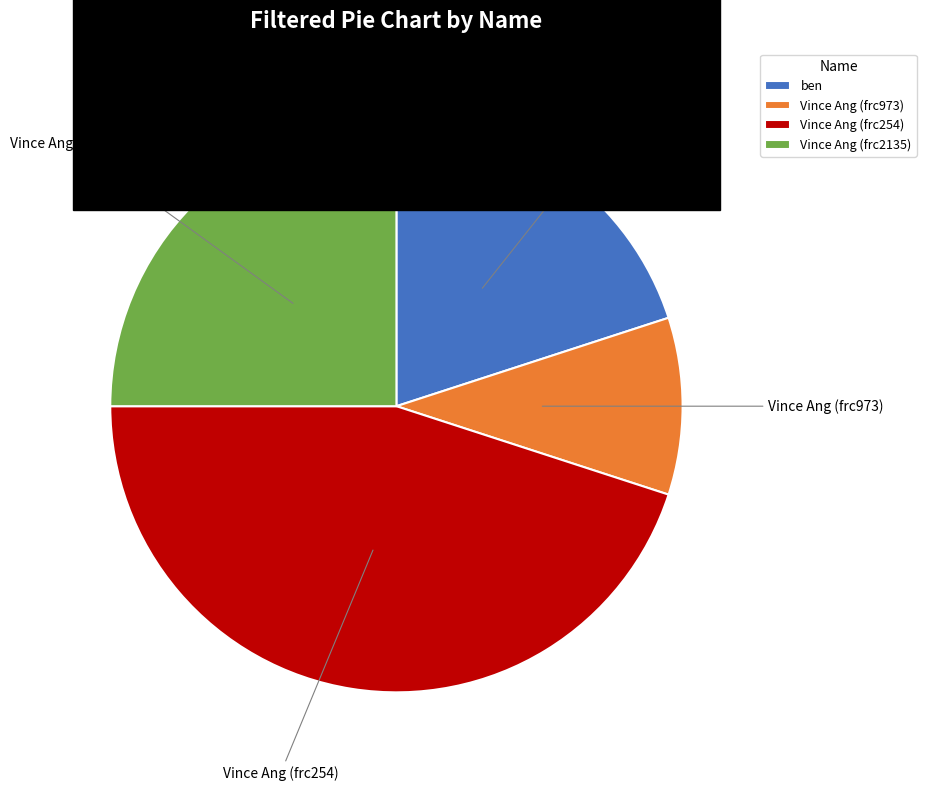

True or false: Vince Ang (frc2135) accounts for 25% of the total.

True